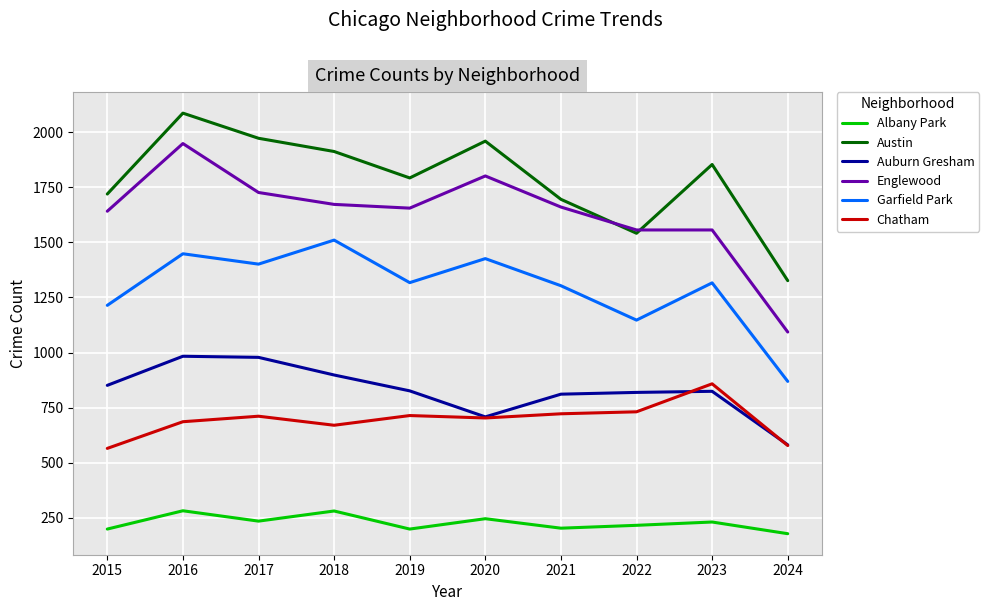

Is it true that Garfield Park equals 1425 at 2024?

False